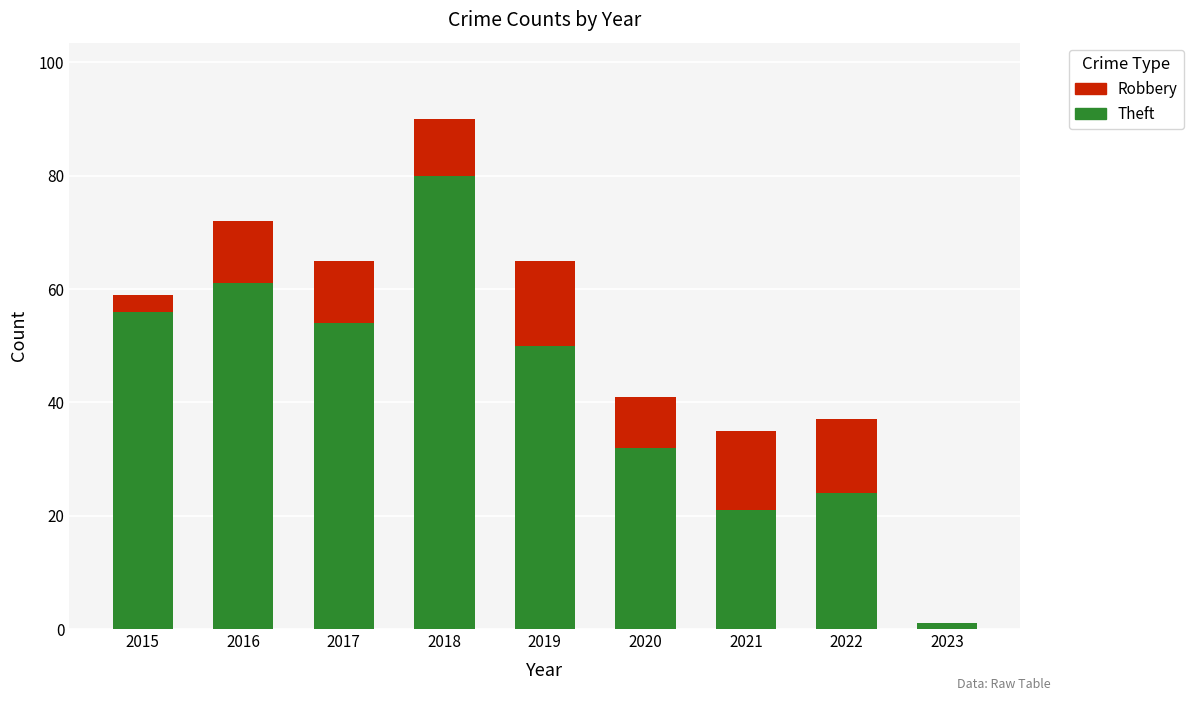

What is the approximate value of Theft at 2022?

24